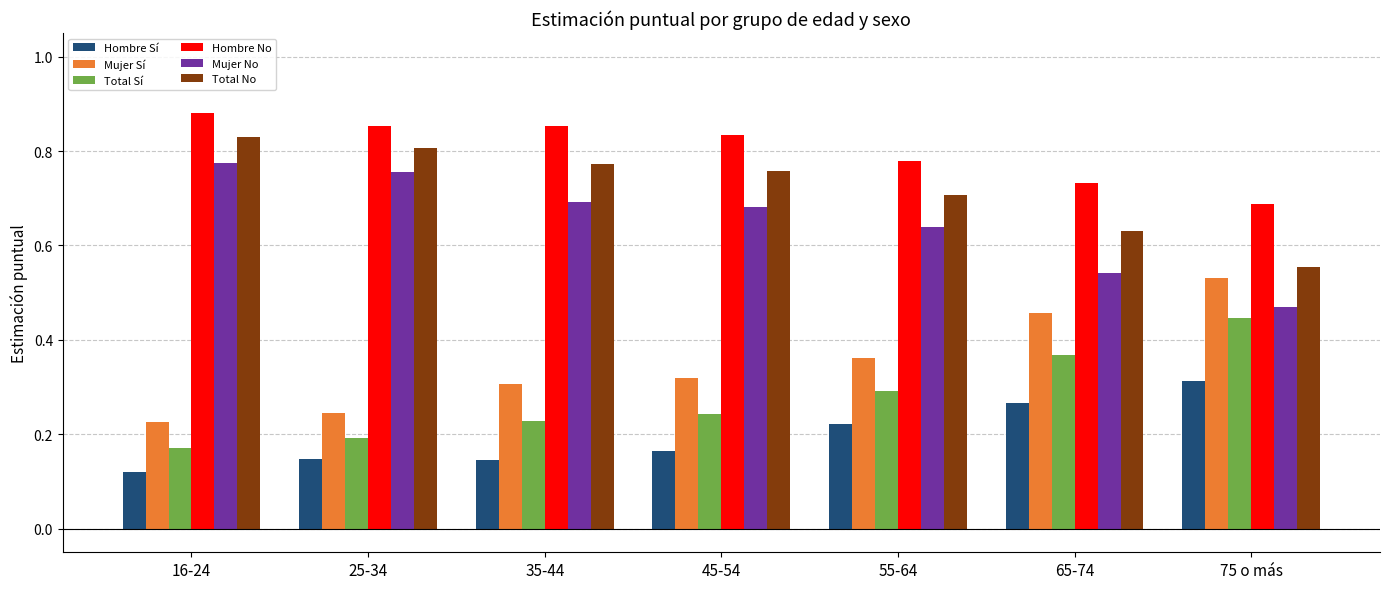

At 16-24, list the series in order from smallest to largest.

Hombre Sí, Total Sí, Mujer Sí, Mujer No, Total No, Hombre No